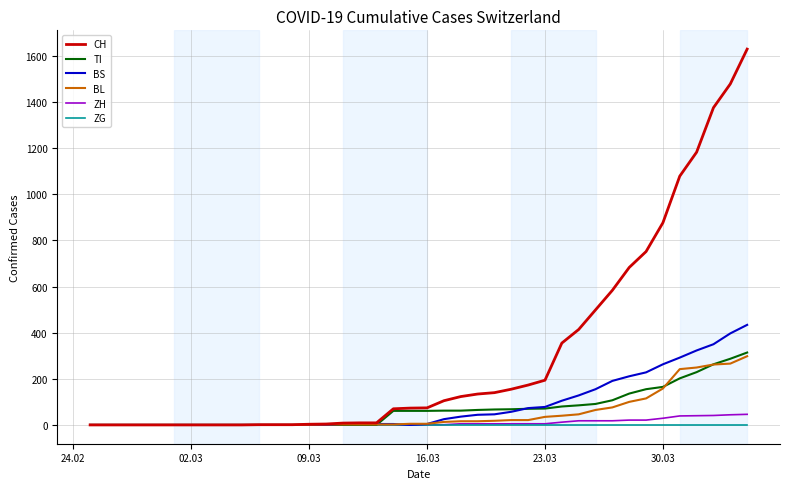

How many series are shown in this chart?

6